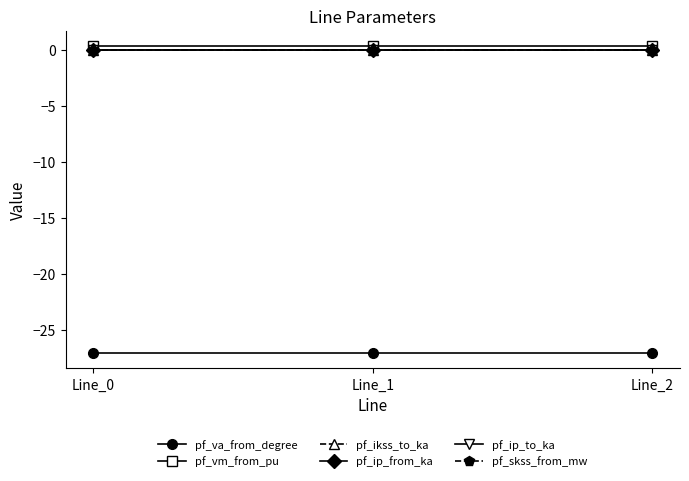

At which label is pf_ip_from_ka closest to 0?

Line_0